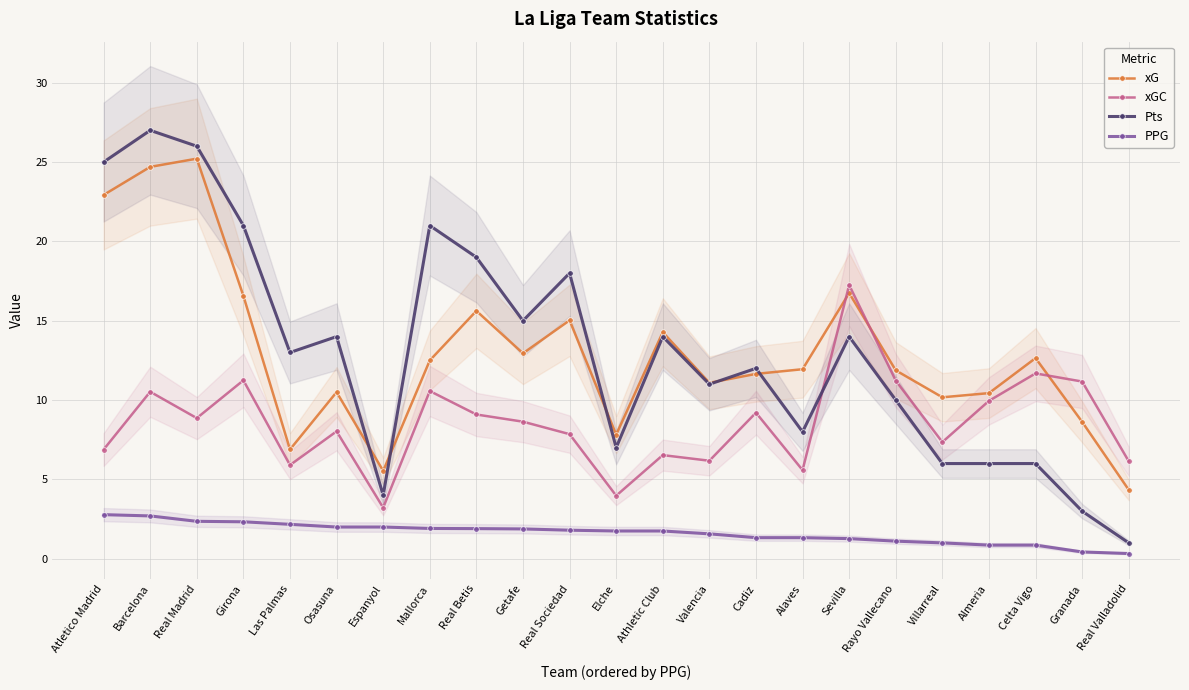

The Pts series shows 6.6 at Sevilla. True or false?

False